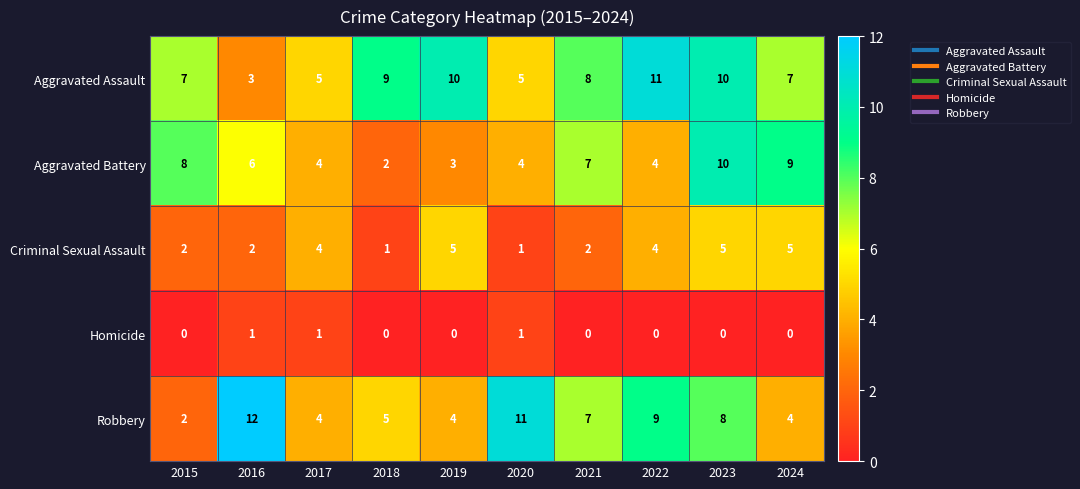

What is the highest value of the Criminal Sexual Assault series?

5